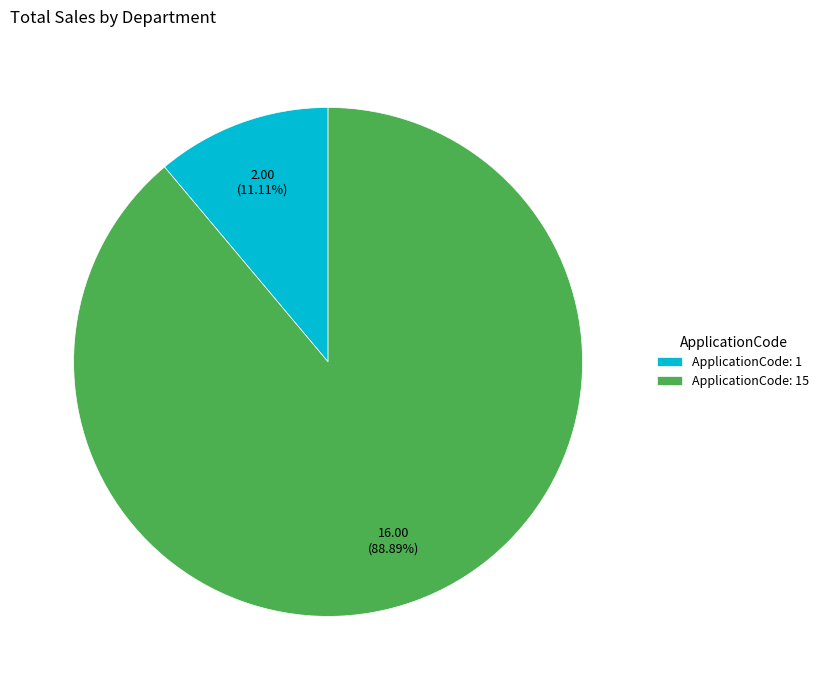

Between ApplicationCode: 1 and ApplicationCode: 15, which is larger?

ApplicationCode: 15